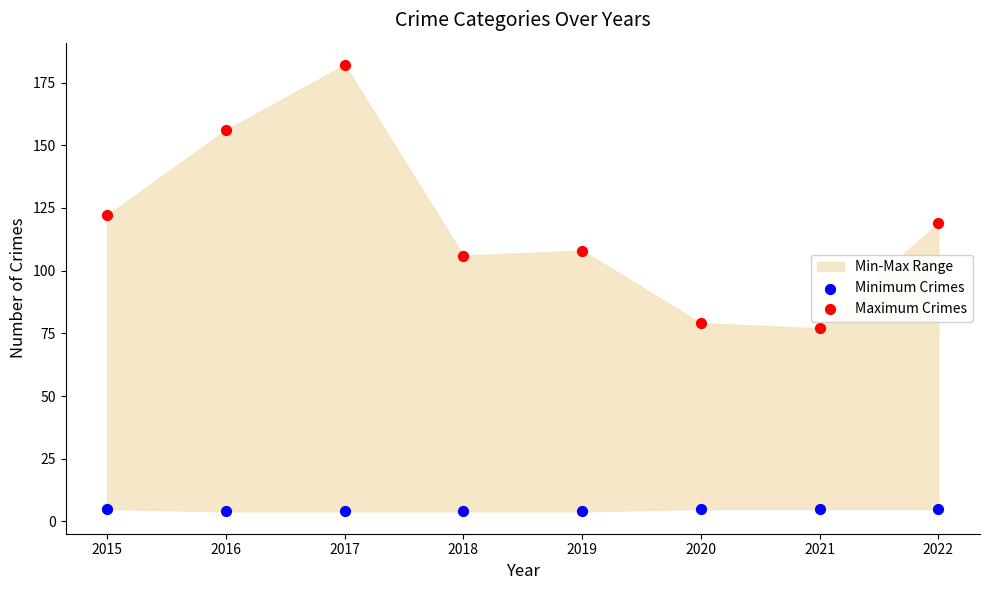

Which series has the widest spread of Y values?

Maximum Crimes